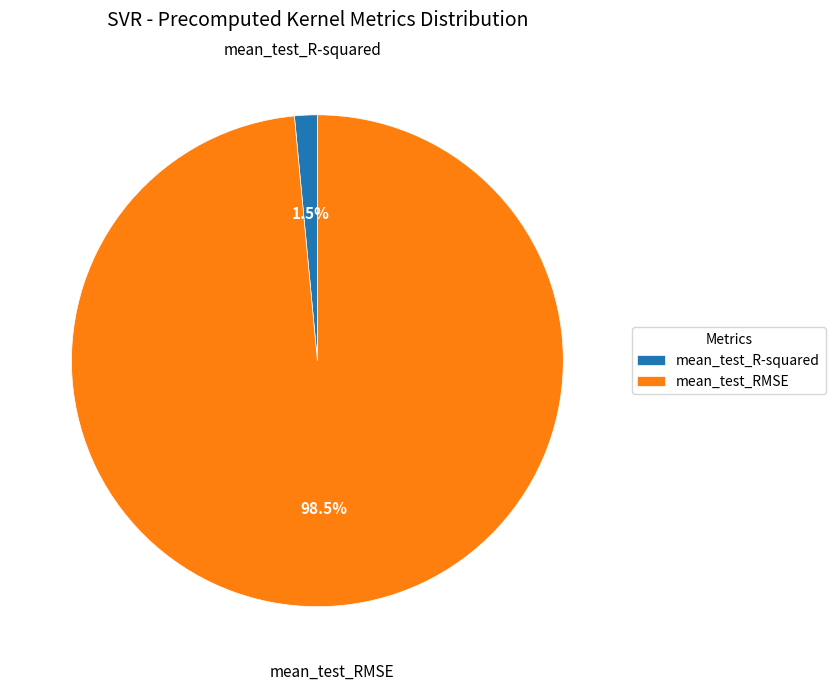

How many segments does this pie chart have?

2